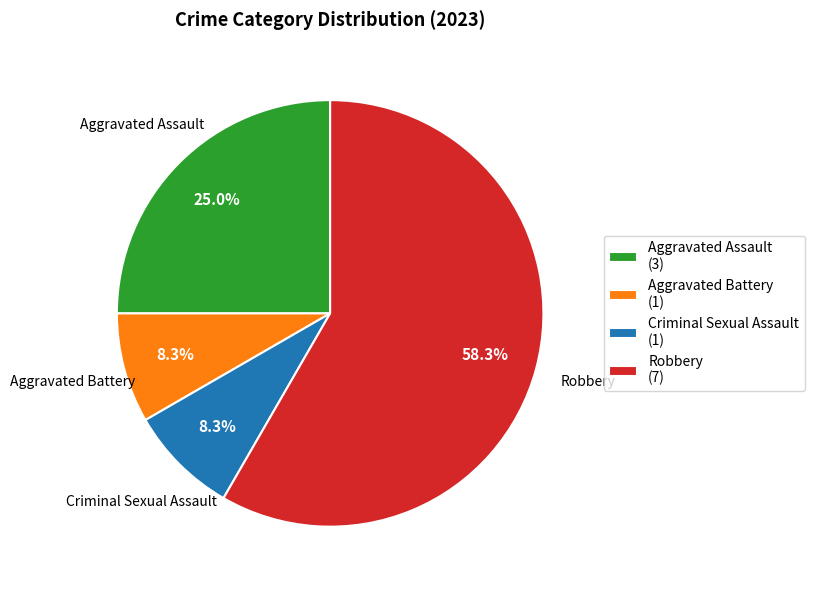

To the nearest percent, what is the difference between the Aggravated Battery and Aggravated Assault slice percentages?

17%